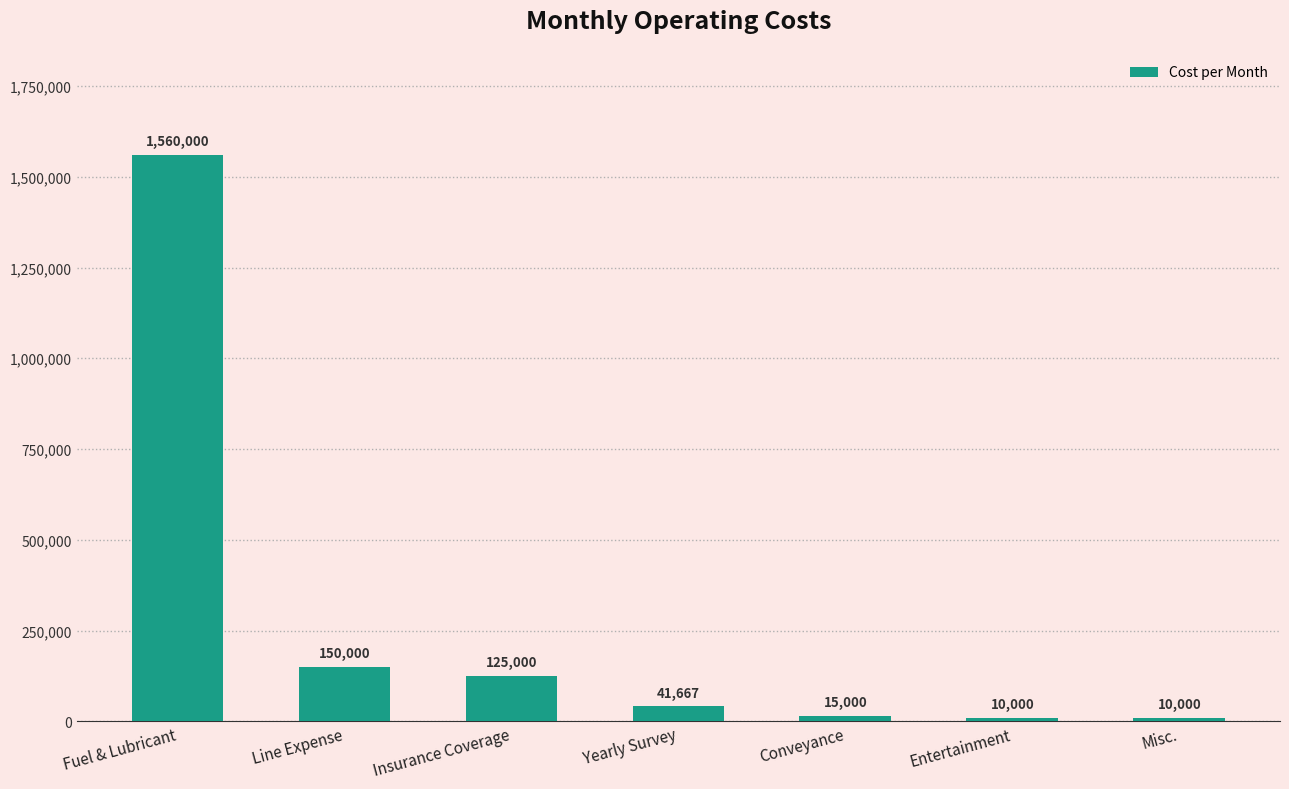

What is the value of the 3rd bar from the left?

125000.0